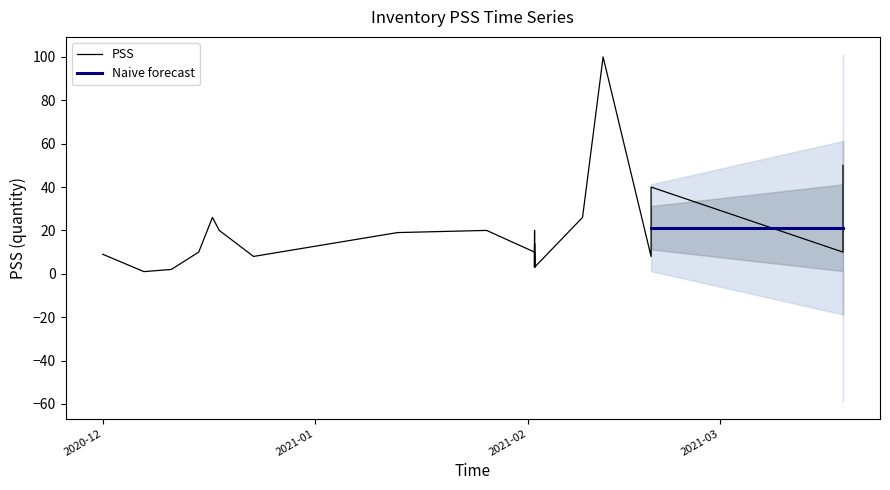

True or false: the data shows 12 at 2020-12-01.

False